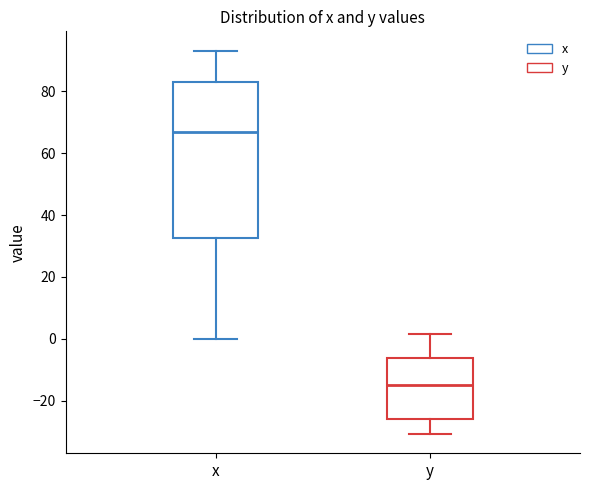

Reading left to right, transcribe this box plot: for each box, give where its median line is, the range the box spans, and where its two whiskers end, as read against the y-axis. The values are not printed on the chart, so give them approximately, as read against the axis.

x: median 66, box 32 to 84, whiskers 0 to 94
y: median -16, box -26 to -6, whiskers -30 to 2